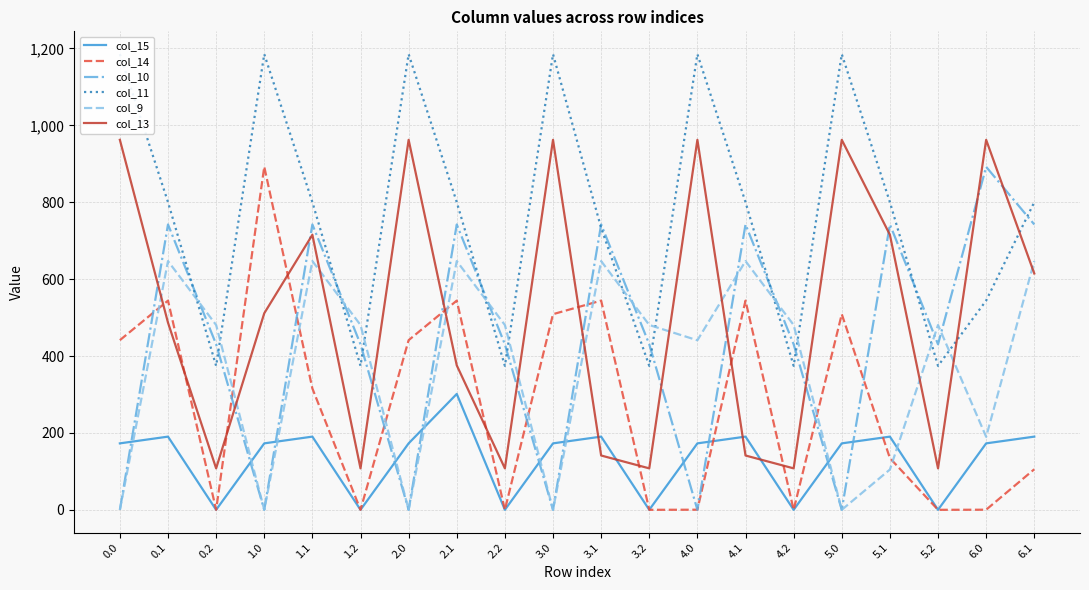

Is it true that col_10 equals 0.0 at 5.0?

True